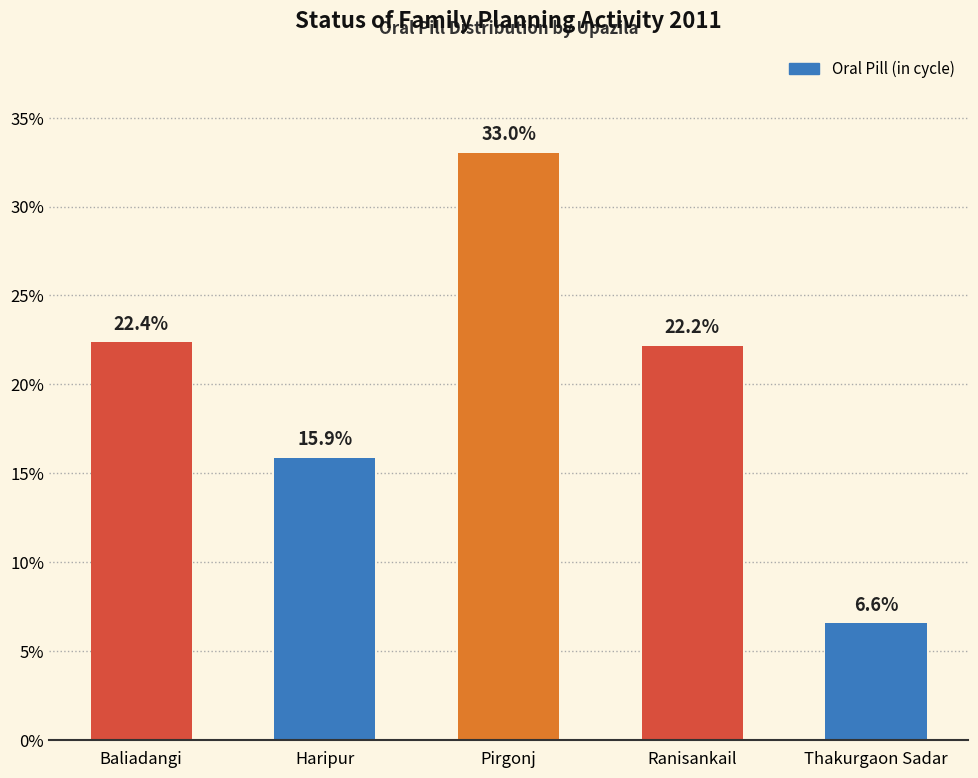

What is the label of the 2nd bar from the left?

Haripur